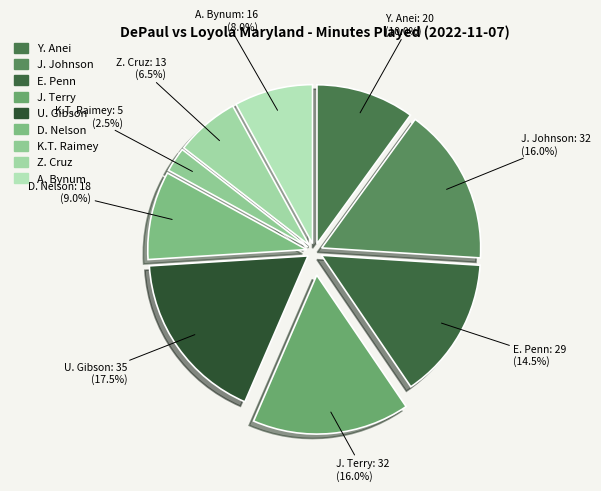

What is the largest slice in the pie chart?

U. Gibson